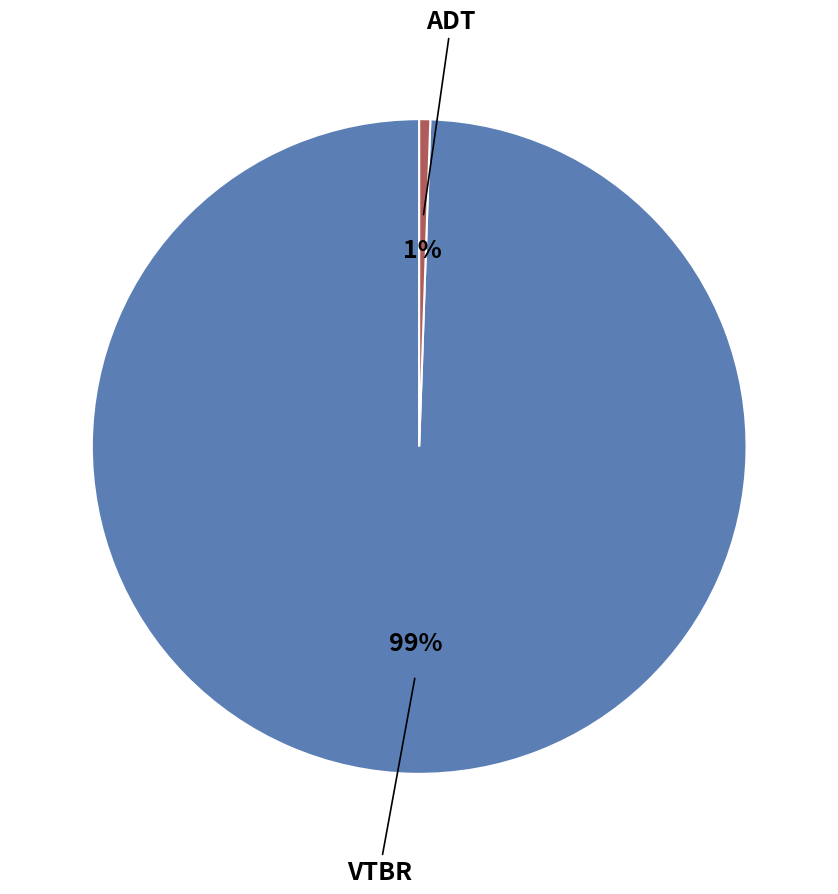

Does any single category account for the majority?

Yes